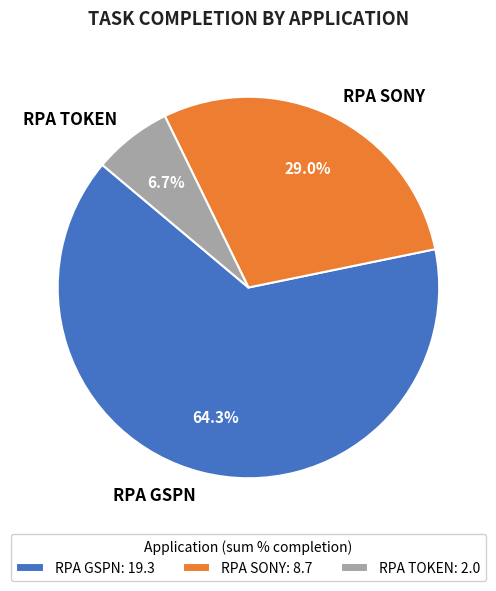

What percentage is the RPA GSPN slice, to the nearest percent?

64%